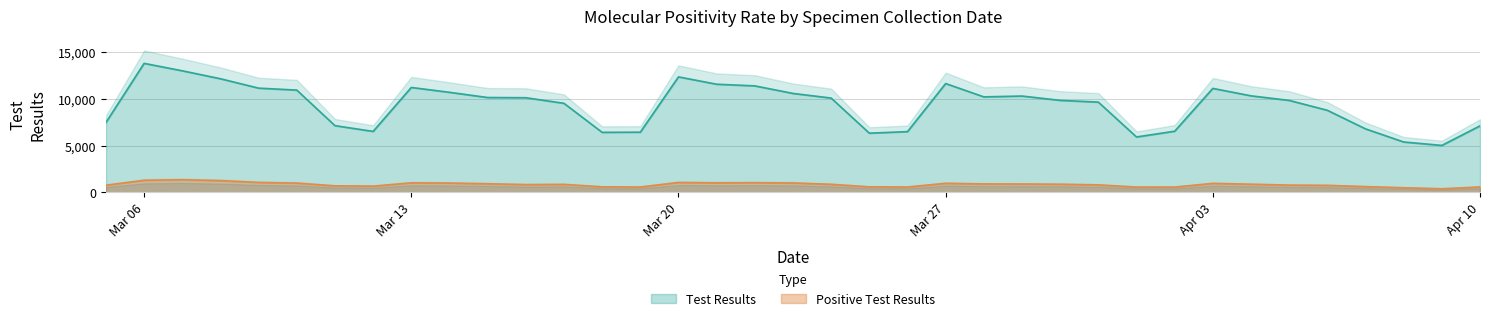

What is the highest value of the Positive Test Results series?

1343